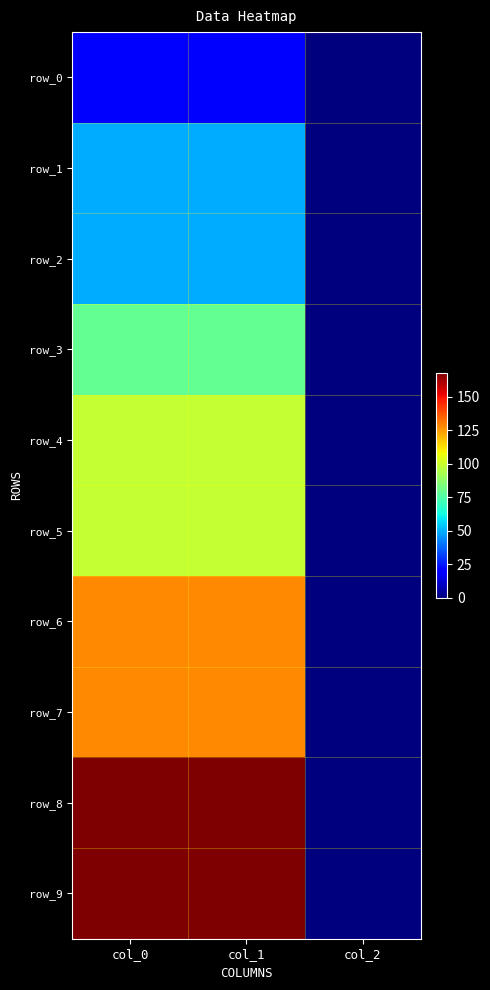

What is the sum of all row_9 values?

335.5